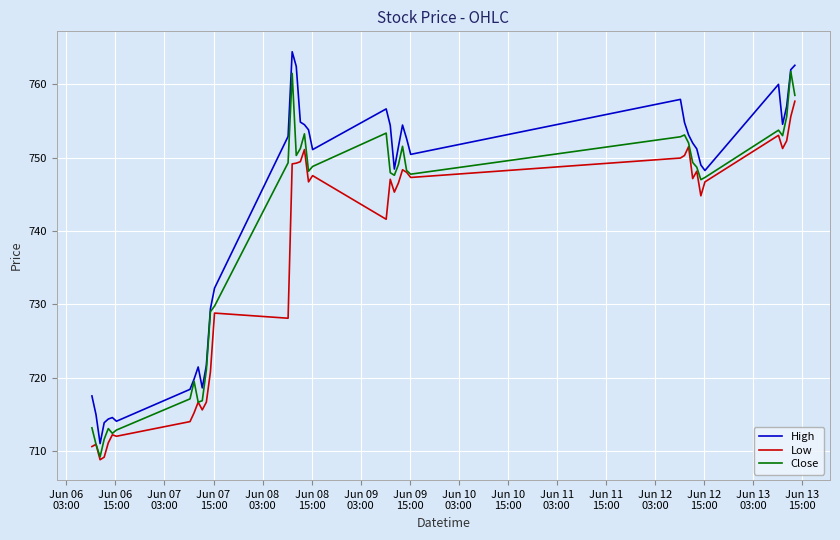

What is the minimum value shown in the chart?

708.8